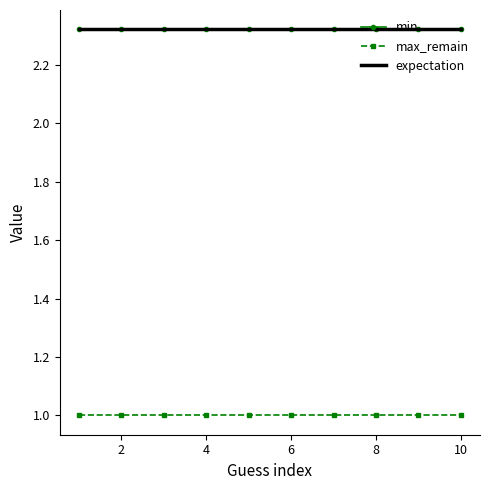

What is the sum of all expectation values?

23.2